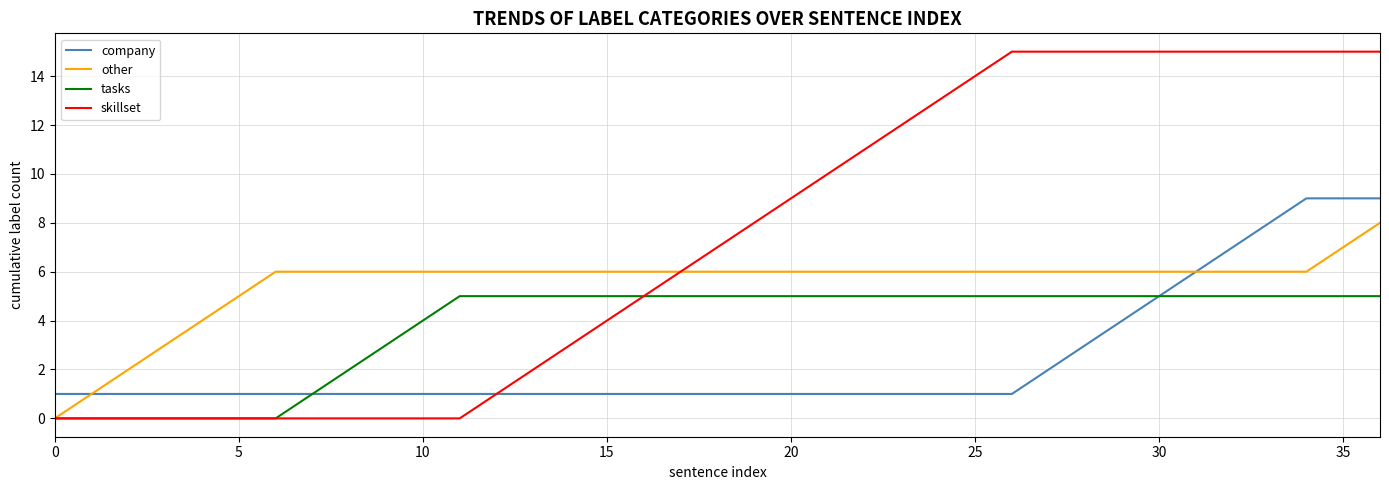

What is the greatest value displayed?

15